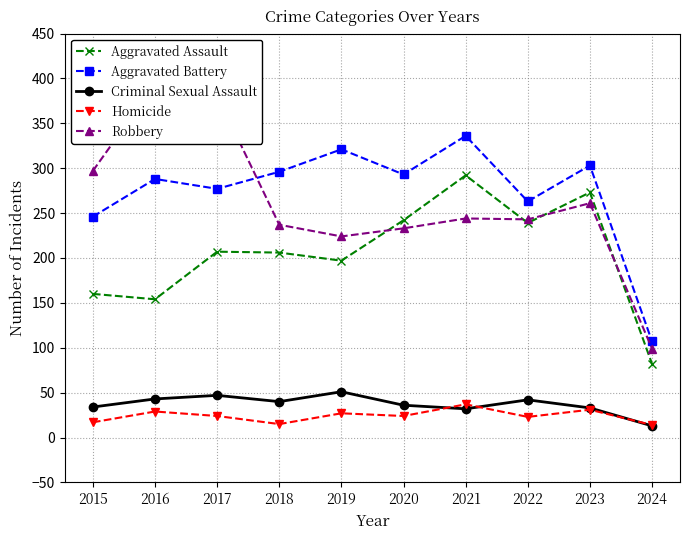

What is the spread (max minus min) of values at 2023?

272